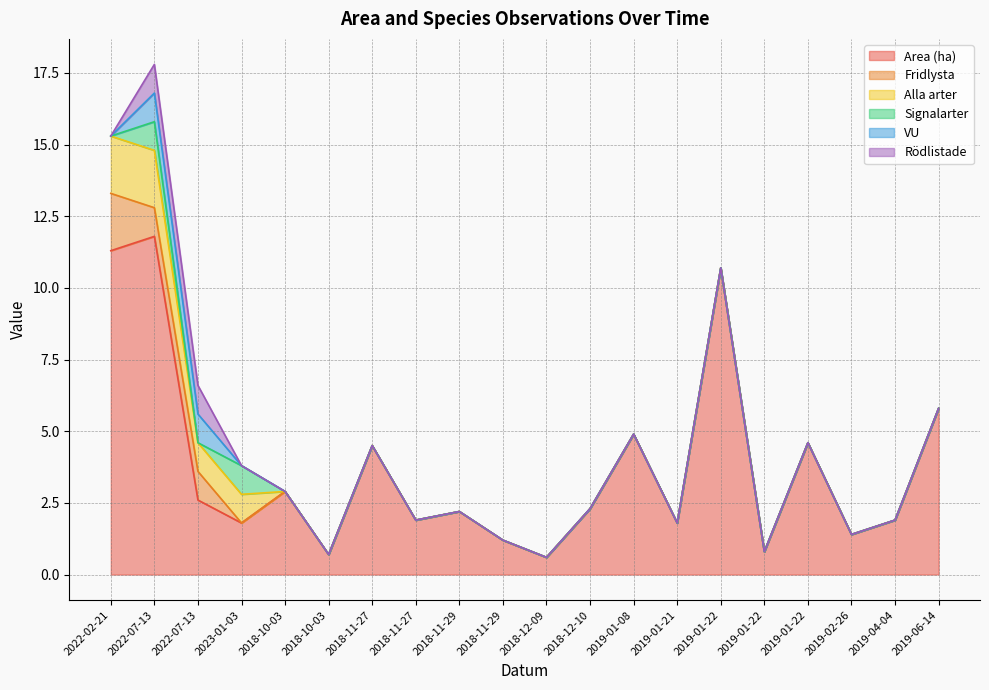

What is the difference between the Signalarter values at 2019-04-04 and 2022-07-13?

1.0